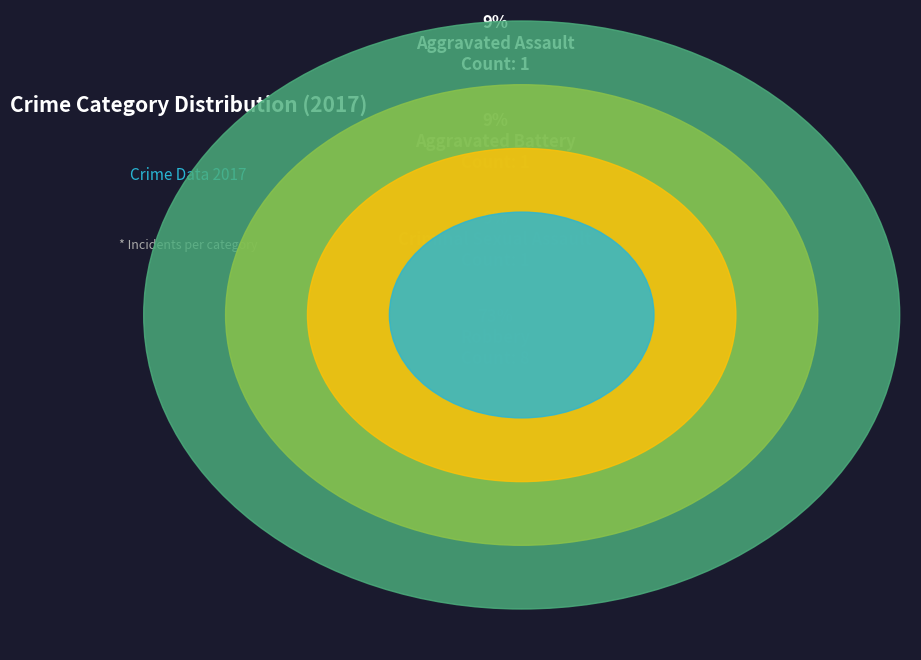

What is the ratio of the value at Criminal Sexual Assault to the value at Aggravated Assault?

1.0